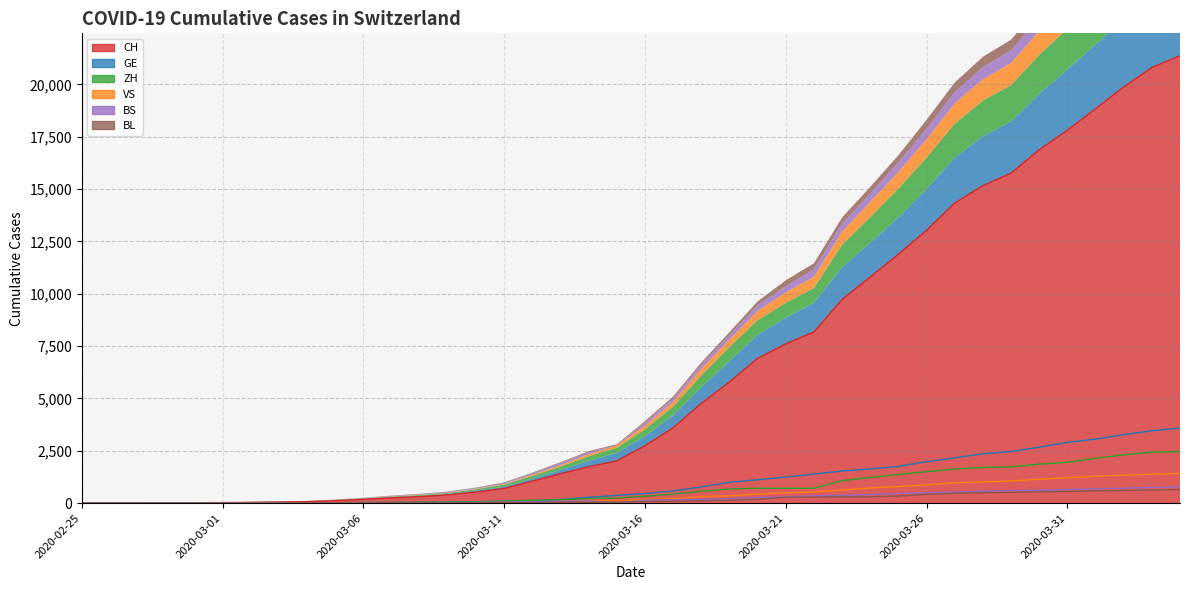

What is the sum of the VS values at 2020-03-26 and 2020-03-21?

1372